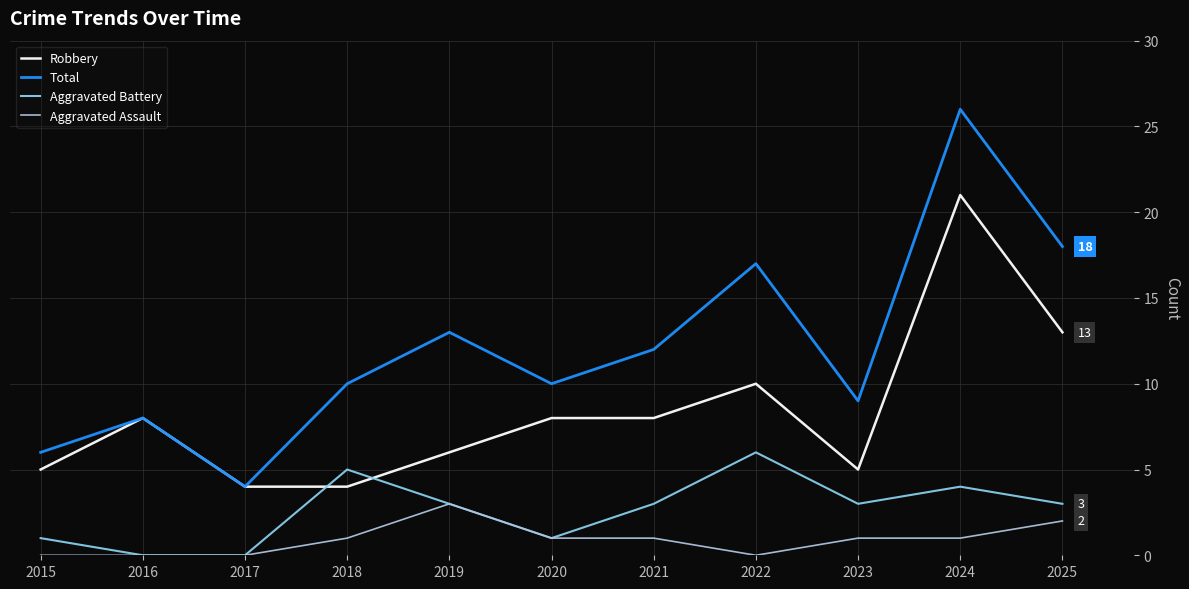

Which category has the highest value in the Total series?

2024